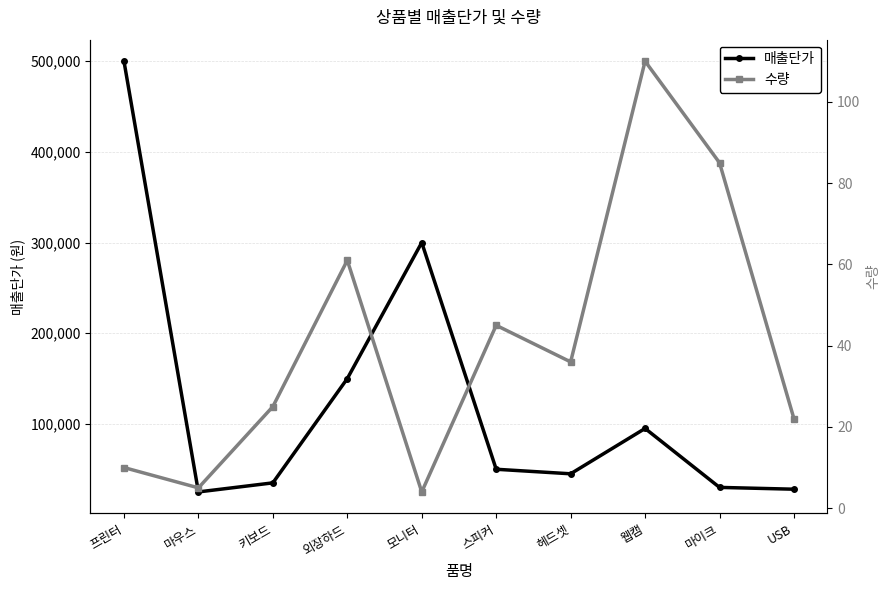

How many lines are shown in the chart?

2